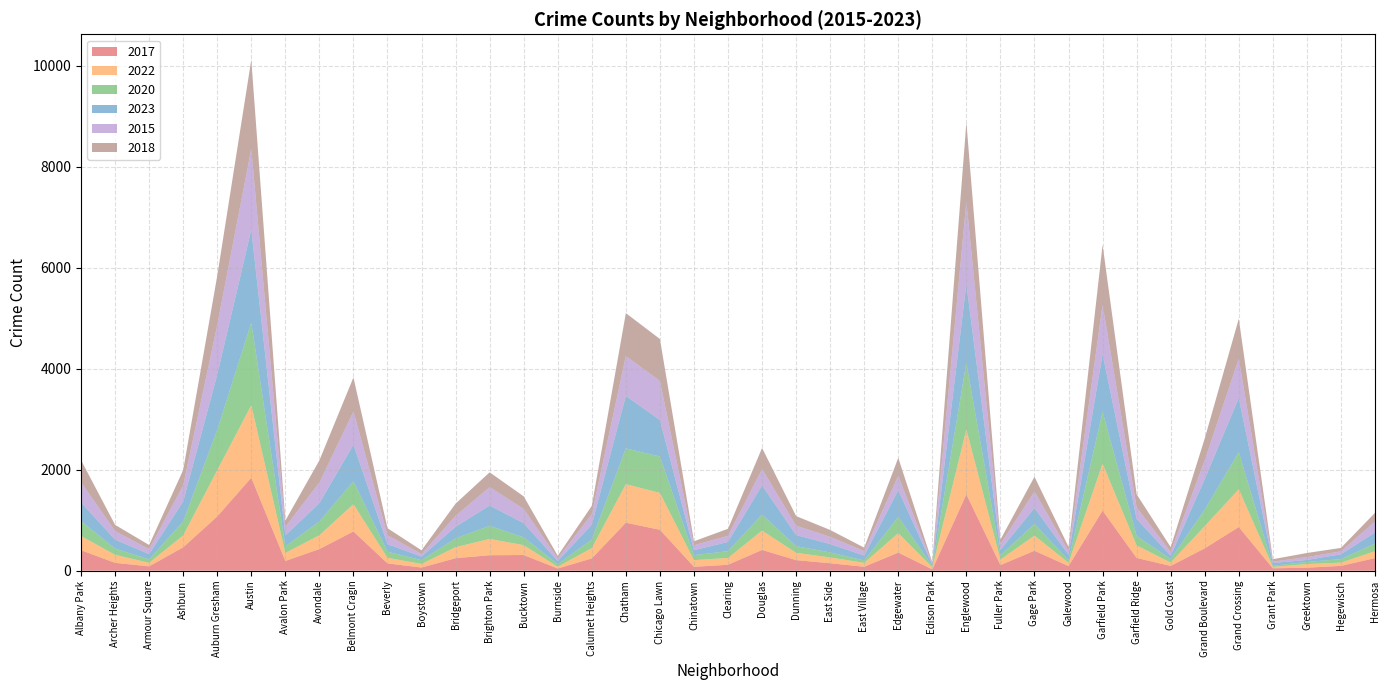

Reading left to right, extract all data points from this chart.

2017: Albany Park=407	Archer Heights=156	Armour Square=87	Ashburn=464	Auburn Gresham=1075	Austin=1842	Avalon Park=194	Avondale=429	Belmont Cragin=778	Beverly=145	Boystown=63	Bridgeport=248	Brighton Park=307	Bucktown=311	Burnside=44	Calumet Heights=244	Chatham=951	Chicago Lawn=811	Chinatown=78	Clearing=118	Douglas=412	Dunning=210	East Side=148	East Village=79	Edgewater=359	Edison Park=27	Englewood=1512	Fuller Park=112	Gage Park=396	Galewood=92	Garfield Park=1190	Garfield Ridge=253	Gold Coast=95	Grand Boulevard=444	Grand Crossing=865	Grant Park=48	Greektown=60	Hegewisch=96	Hermosa=250
2022: Albany Park=281	Archer Heights=159	Armour Square=70	Ashburn=235	Auburn Gresham=915	Austin=1436	Avalon Park=158	Avondale=274	Belmont Cragin=540	Beverly=111	Boystown=71	Bridgeport=219	Brighton Park=322	Bucktown=195	Burnside=35	Calumet Heights=204	Chatham=763	Chicago Lawn=730	Chinatown=131	Clearing=135	Douglas=382	Dunning=145	East Side=115	East Village=77	Edgewater=385	Edison Park=39	Englewood=1285	Fuller Park=108	Gage Park=300	Galewood=65	Garfield Park=929	Garfield Ridge=248	Gold Coast=67	Grand Boulevard=439	Grand Crossing=749	Grant Park=27	Greektown=72	Hegewisch=64	Hermosa=137
2020: Albany Park=294	Archer Heights=123	Armour Square=69	Ashburn=275	Auburn Gresham=798	Austin=1634	Avalon Park=130	Avondale=273	Belmont Cragin=453	Beverly=120	Boystown=75	Bridgeport=174	Brighton Park=260	Bucktown=155	Burnside=51	Calumet Heights=169	Chatham=708	Chicago Lawn=721	Chinatown=99	Clearing=134	Douglas=318	Dunning=131	East Side=99	East Village=47	Edgewater=324	Edison Park=26	Englewood=1319	Fuller Park=84	Gage Park=229	Galewood=49	Garfield Park=1029	Garfield Ridge=188	Gold Coast=70	Grand Boulevard=327	Grand Crossing=734	Grant Park=23	Greektown=42	Hegewisch=69	Hermosa=151
2023: Albany Park=370	Archer Heights=178	Armour Square=103	Ashburn=398	Auburn Gresham=1095	Austin=1842	Avalon Park=216	Avondale=363	Belmont Cragin=725	Beverly=150	Boystown=72	Bridgeport=230	Brighton Park=402	Bucktown=281	Burnside=63	Calumet Heights=296	Chatham=1041	Chicago Lawn=722	Chinatown=99	Clearing=183	Douglas=578	Dunning=221	East Side=166	East Village=97	Edgewater=527	Edison Park=26	Englewood=1562	Fuller Park=109	Gage Park=319	Galewood=111	Garfield Park=1143	Garfield Ridge=337	Gold Coast=66	Grand Boulevard=606	Grand Crossing=1074	Grant Park=55	Greektown=39	Hegewisch=97	Hermosa=219
2015: Albany Park=401	Archer Heights=168	Armour Square=97	Ashburn=317	Auburn Gresham=983	Austin=1603	Avalon Park=168	Avondale=408	Belmont Cragin=656	Beverly=177	Boystown=50	Bridgeport=216	Brighton Park=365	Bucktown=281	Burnside=54	Calumet Heights=208	Chatham=789	Chicago Lawn=775	Chinatown=98	Clearing=121	Douglas=323	Dunning=184	East Side=143	East Village=89	Edgewater=283	Edison Park=19	Englewood=1634	Fuller Park=114	Gage Park=324	Galewood=72	Garfield Park=975	Garfield Ridge=228	Gold Coast=74	Grand Boulevard=370	Grand Crossing=777	Grant Park=28	Greektown=58	Hegewisch=58	Hermosa=217
2018: Albany Park=437	Archer Heights=125	Armour Square=83	Ashburn=306	Auburn Gresham=974	Austin=1760	Avalon Park=127	Avondale=439	Belmont Cragin=675	Beverly=139	Boystown=73	Bridgeport=242	Brighton Park=293	Bucktown=250	Burnside=48	Calumet Heights=164	Chatham=849	Chicago Lawn=830	Chinatown=78	Clearing=140	Douglas=418	Dunning=191	East Side=136	East Village=68	Edgewater=358	Edison Park=30	Englewood=1567	Fuller Park=89	Gage Park=293	Galewood=84	Garfield Park=1187	Garfield Ridge=260	Gold Coast=95	Grand Boulevard=434	Grand Crossing=790	Grant Park=47	Greektown=80	Hegewisch=68	Hermosa=173